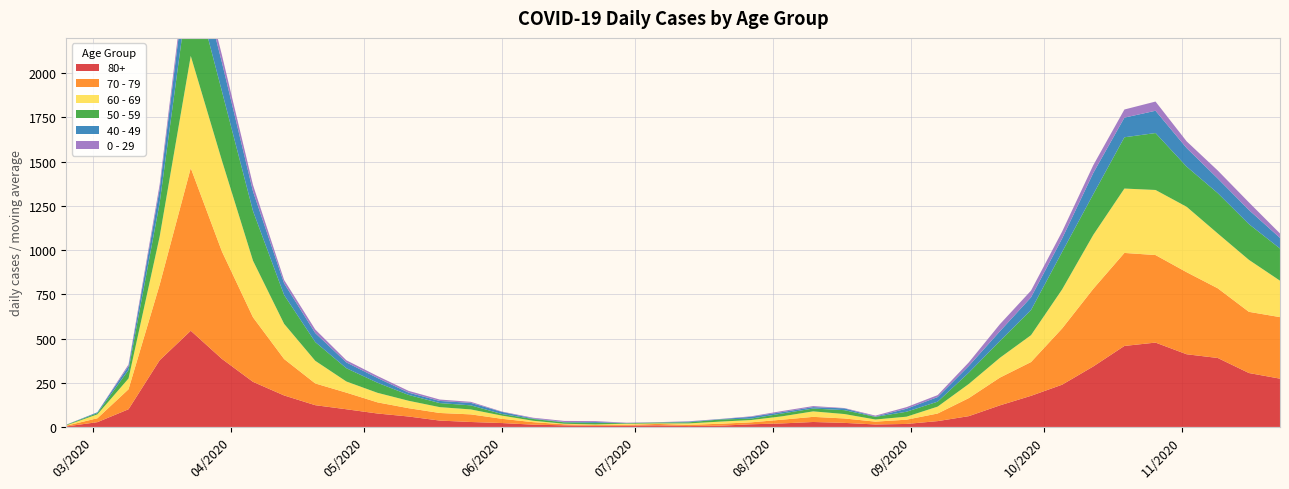

Reading left to right, transcribe all the data shown in this chart.

80+: 3	27	100	377	544	385	255	178	123	100	76	59	36	28	22	13	9	6	7	9	5	7	15	20	28	23	14	17	33	61	122	176	239	342	458	477	411	390	305	273
70 - 79: 4	22	113	427	920	608	365	206	123	94	63	47	43	43	24	14	6	5	5	8	7	11	11	21	29	25	16	24	43	102	157	191	318	439	526	495	464	394	346	348
60 - 69: 2	22	61	272	634	514	320	199	128	63	54	42	33	28	18	8	3	3	6	3	8	12	13	19	31	25	12	17	39	80	112	152	221	305	364	368	370	310	294	206
50 - 59: 3	7	48	190	475	392	281	163	106	75	57	33	23	23	9	10	8	9	3	5	6	12	8	16	16	22	15	28	28	64	95	142	212	230	290	322	227	228	202	182
40 - 49: 0	5	21	79	183	163	111	66	51	33	27	13	12	14	12	3	2	5	1	1	4	2	10	8	8	10	2	17	26	38	55	72	76	120	111	126	105	83	80	60
0 - 29: 1	0	10	25	47	42	36	19	20	12	11	10	8	6	2	4	6	5	2	1	2	1	3	6	6	2	5	9	11	20	40	38	39	44	46	52	38	45	43	25